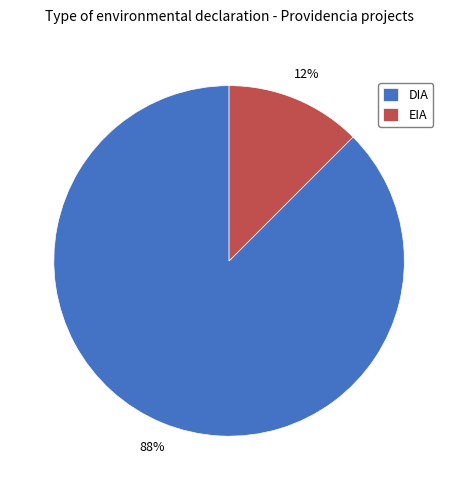

To the nearest percent, what is the combined percentage of EIA and DIA?

100%